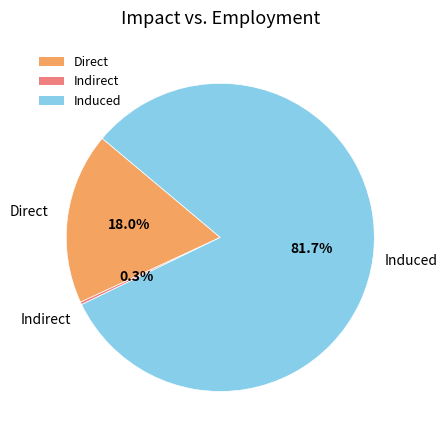

What is the largest slice in the pie chart?

Induced